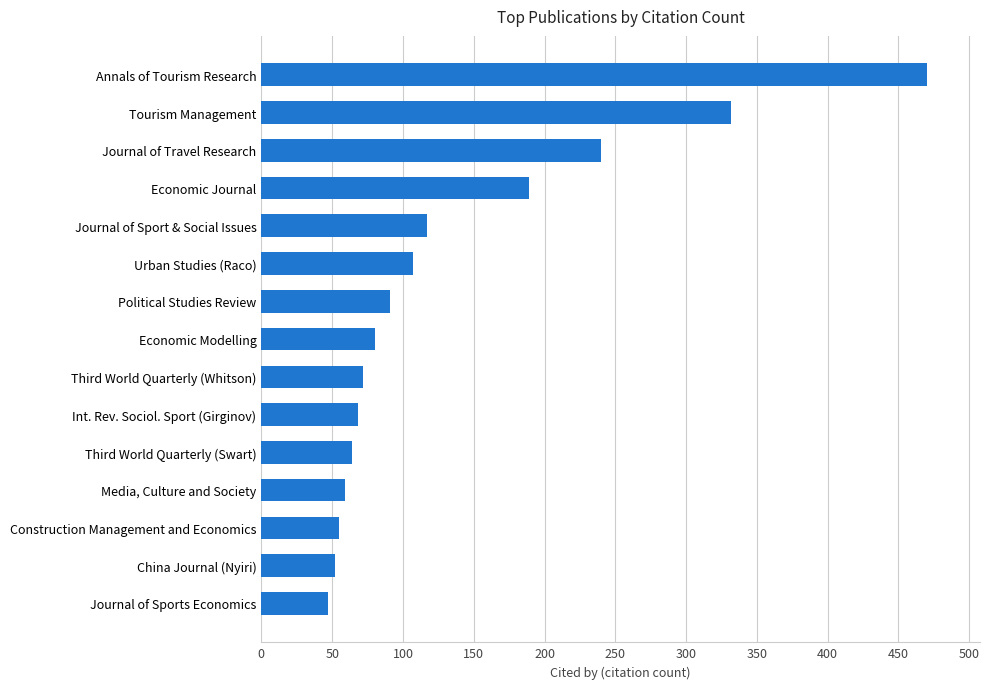

Does the chart contain stacked bars?

No